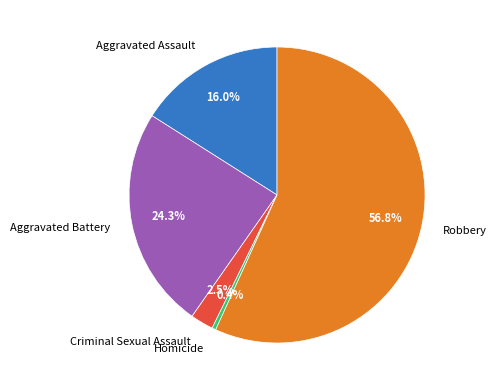

Count the number of slices in the pie.

5